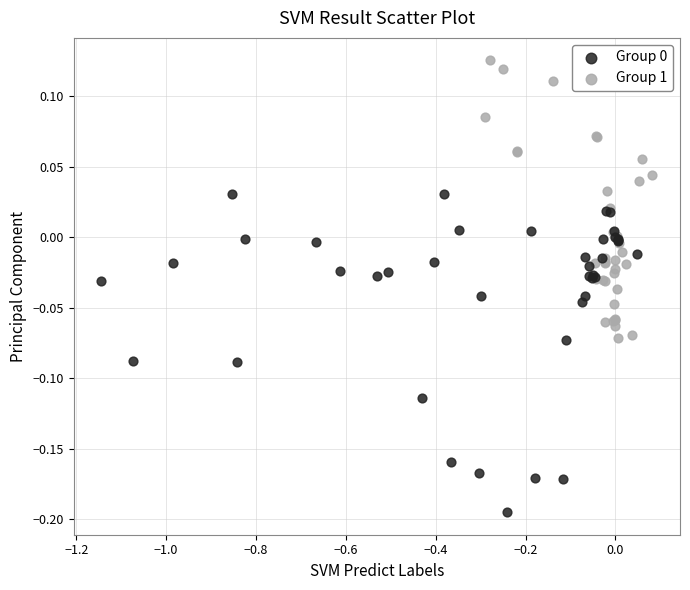

Which series reaches the maximum Y coordinate?

Group 1